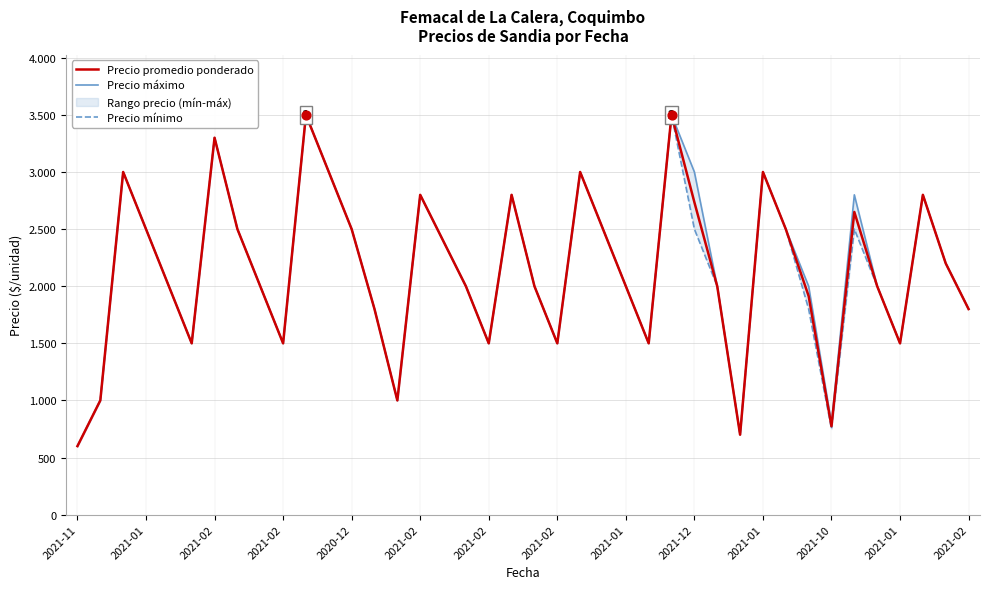

Is the value of Precio mínimo at 2021-02 greater than the value of Precio promedio ponderado at 2021-02?

No